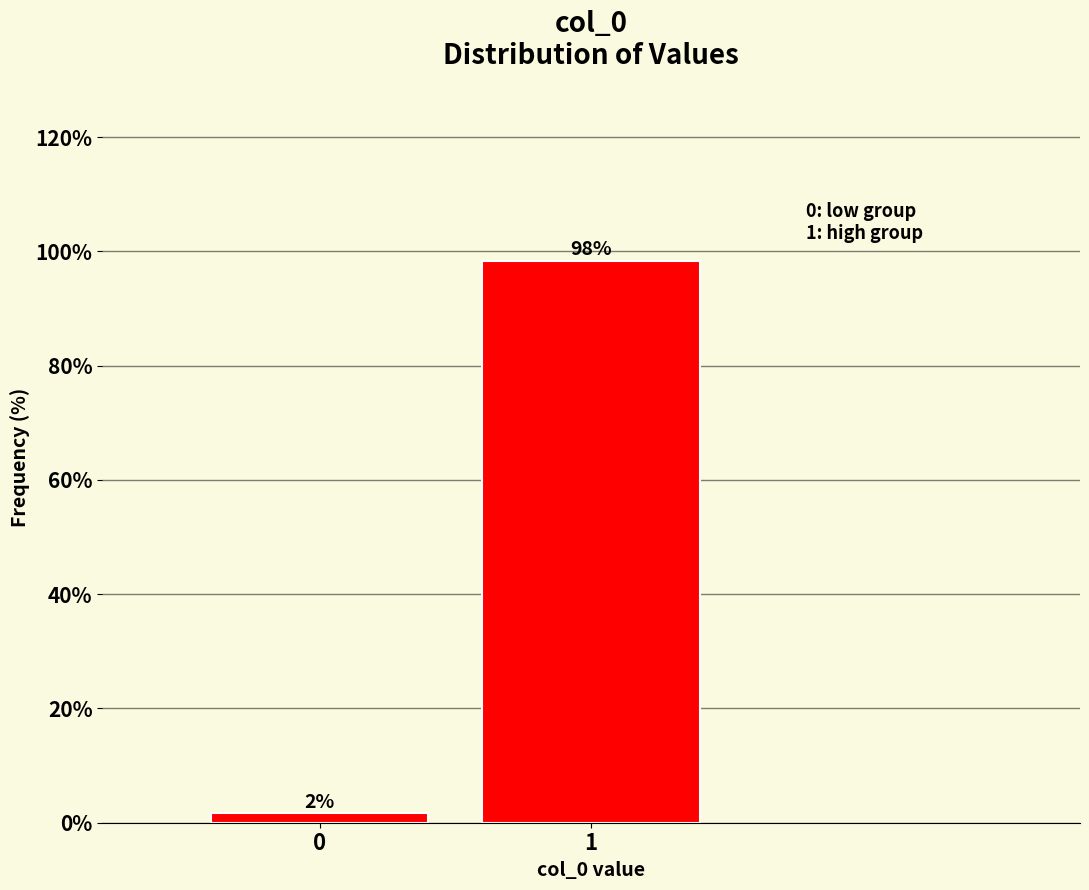

What is the value of the 2nd bar from the left?

98.3